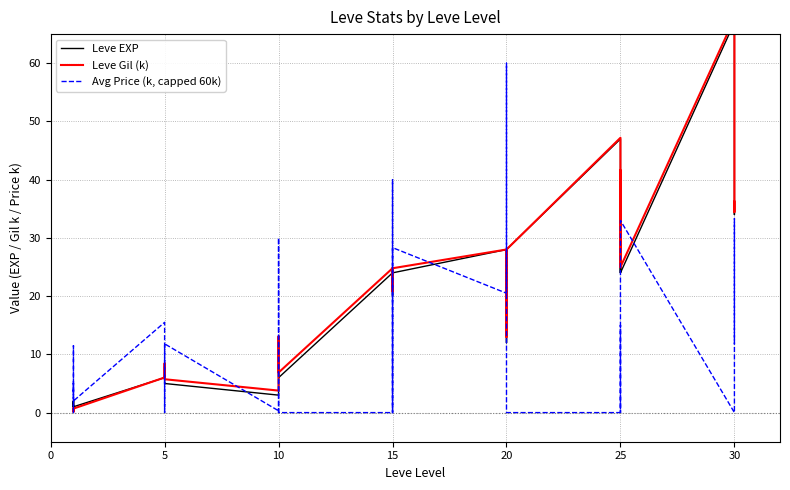

Which series has the largest range (max minus min)?

Leve Gil (k)